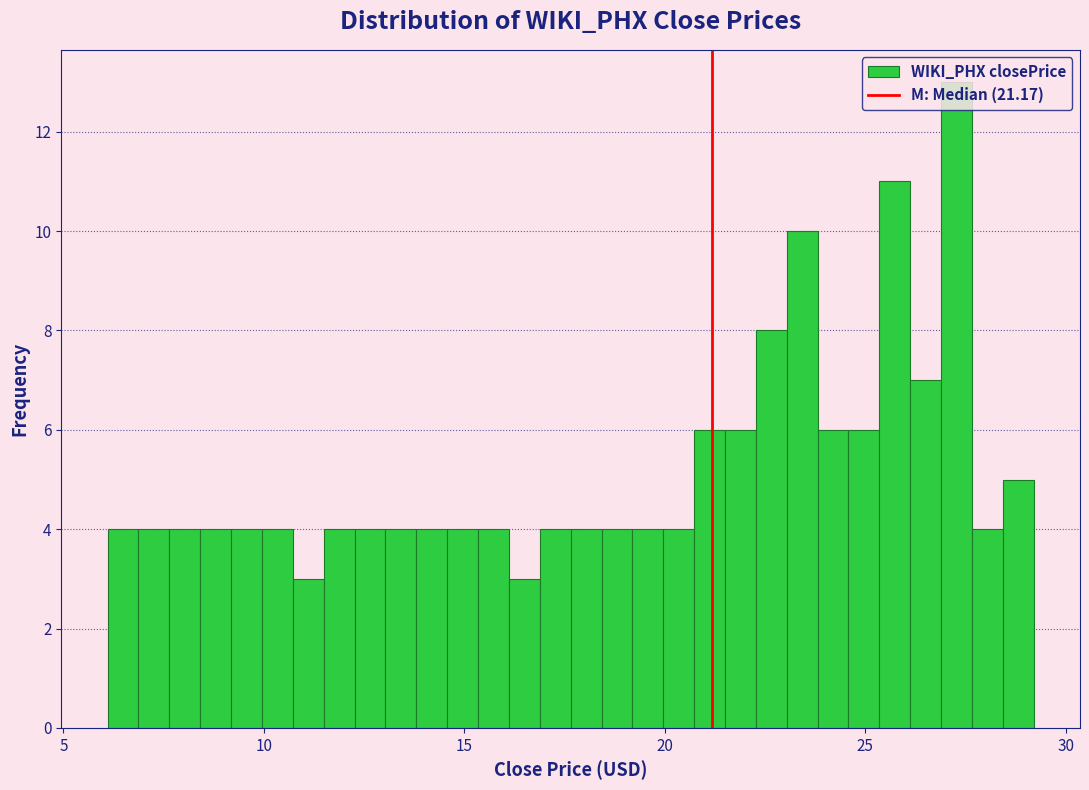

Around what value on the x-axis is the tallest bar? Give the approximate position of its centre, as read against the axis.

27.5